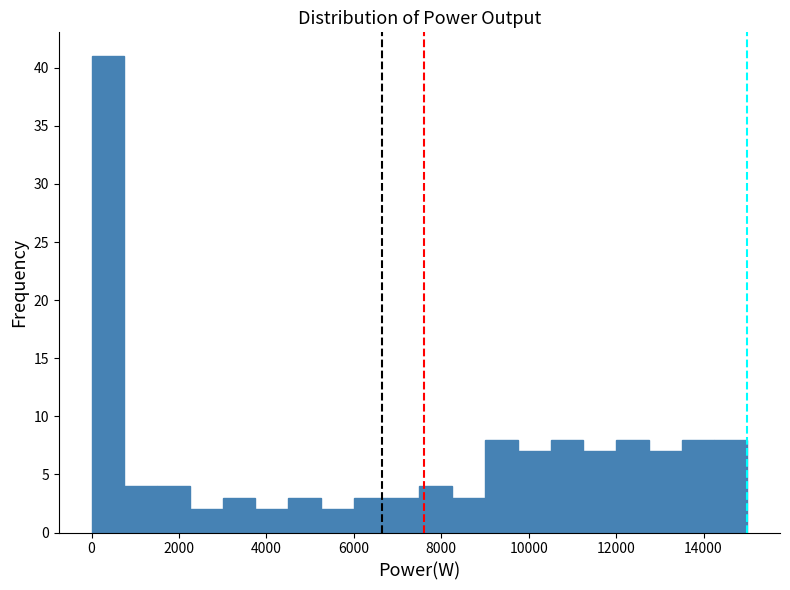

Read against the x-axis, roughly where is the centre of the tallest bar?

400